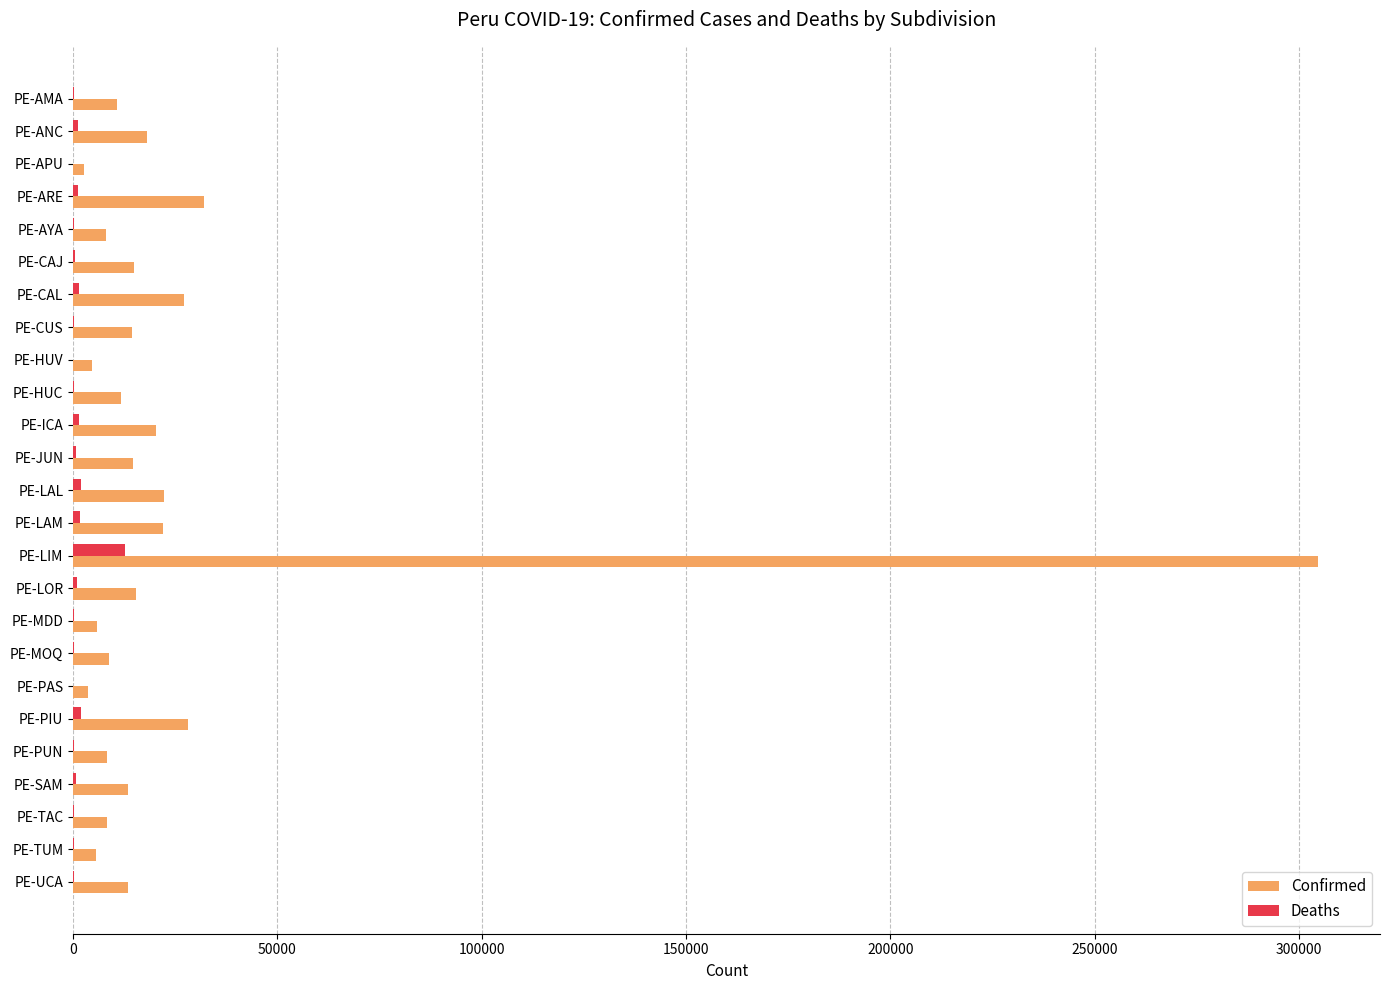

What is the greatest value displayed?

304567